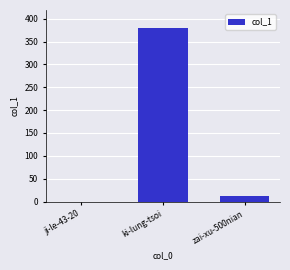

Reading left to right, transcribe all the data shown in this chart.

0	380	12